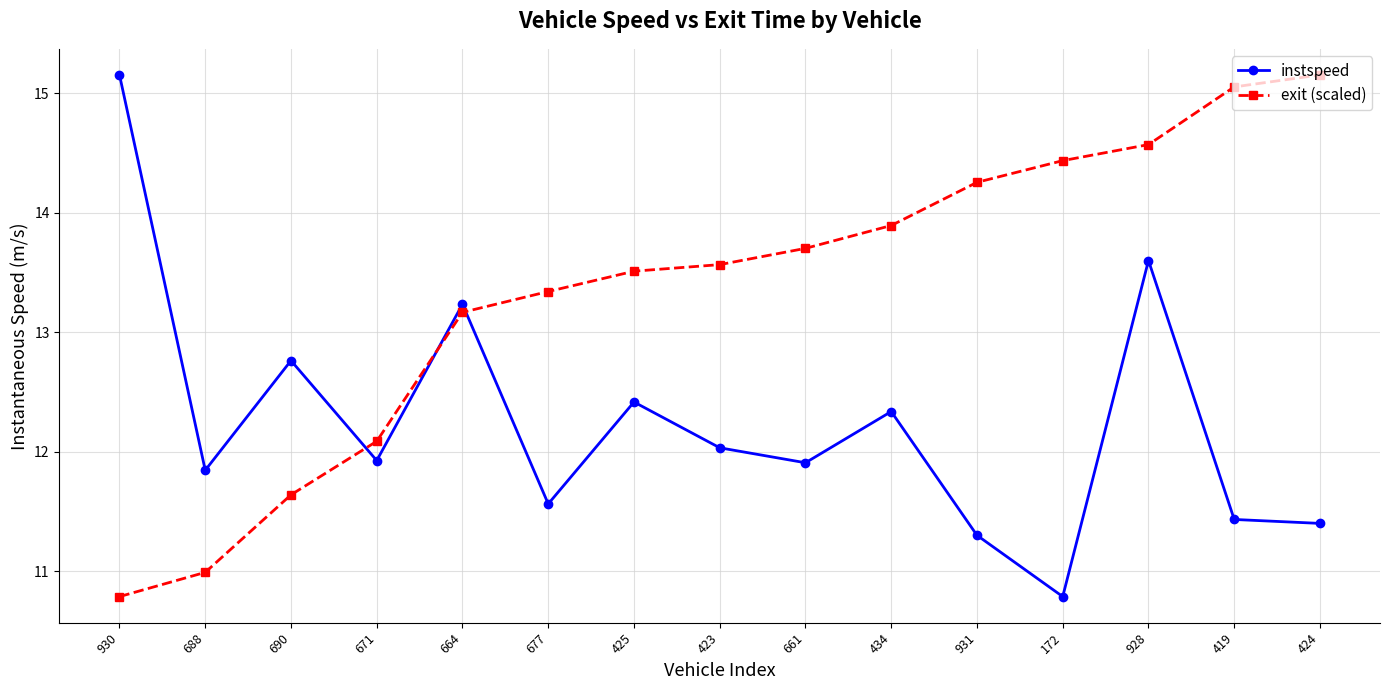

What is the average value of the exit (scaled) series?

13.3